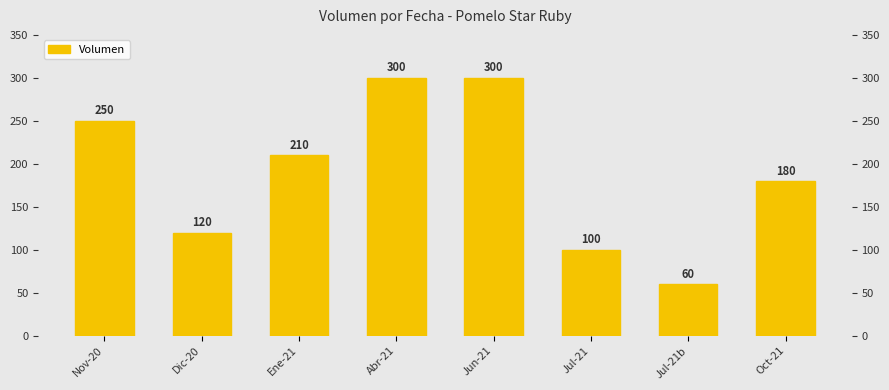

What is the label of the 8th bar from the right?

Nov-20